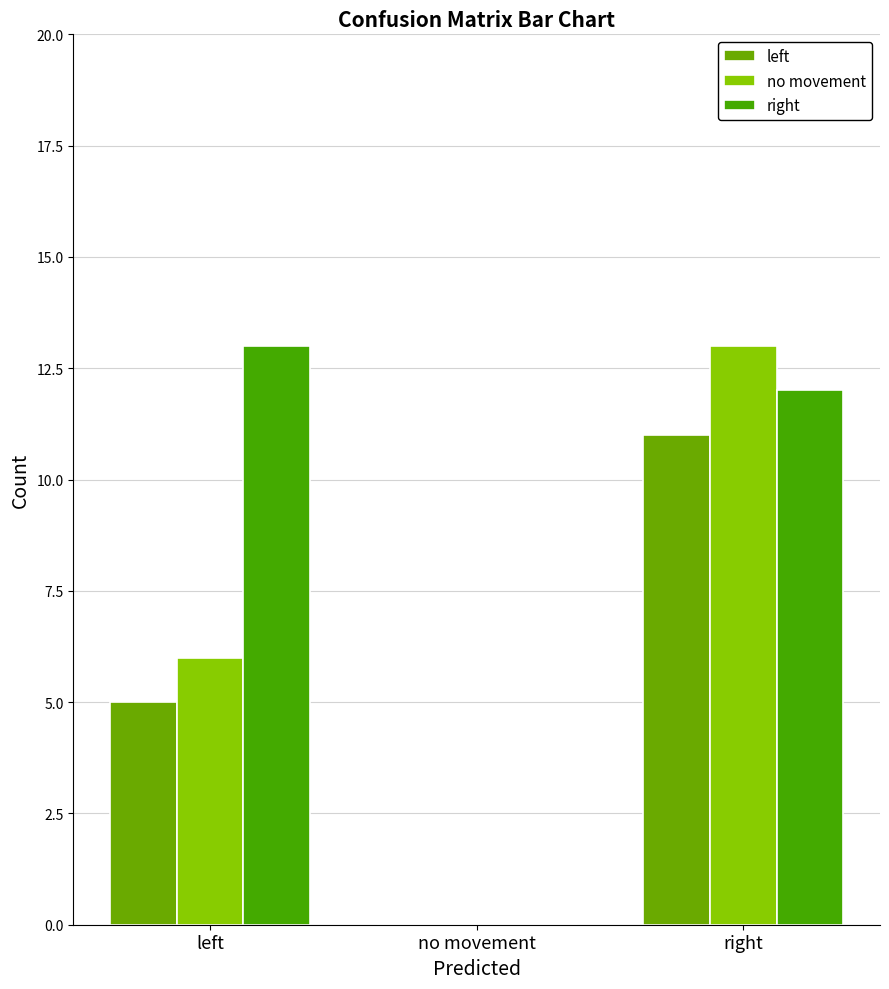

Is it true that left equals -4 at no movement?

False